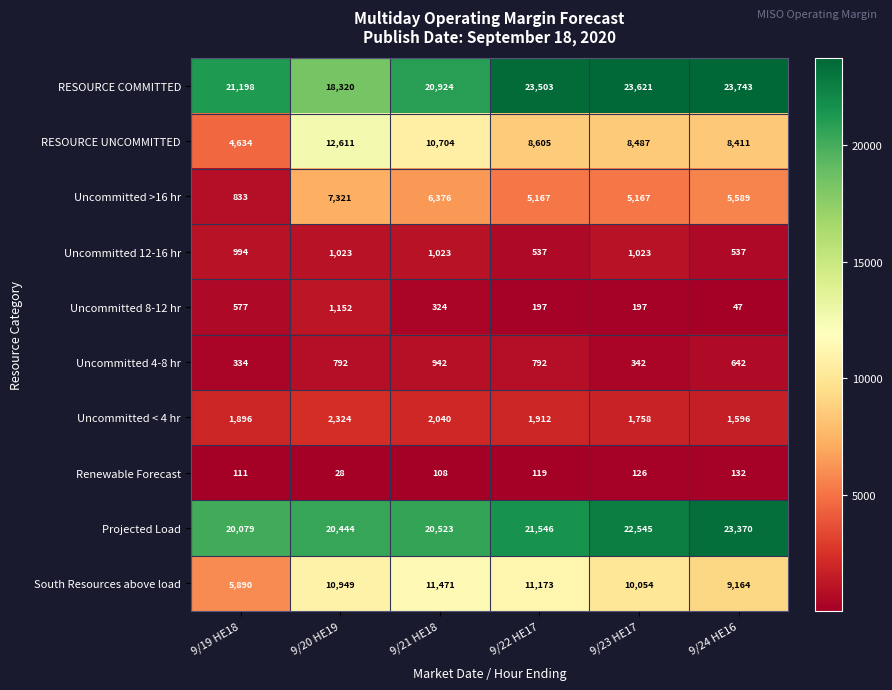

True or false: Uncommitted >16 hr has a value of 7321 at 9/20 HE19.

True